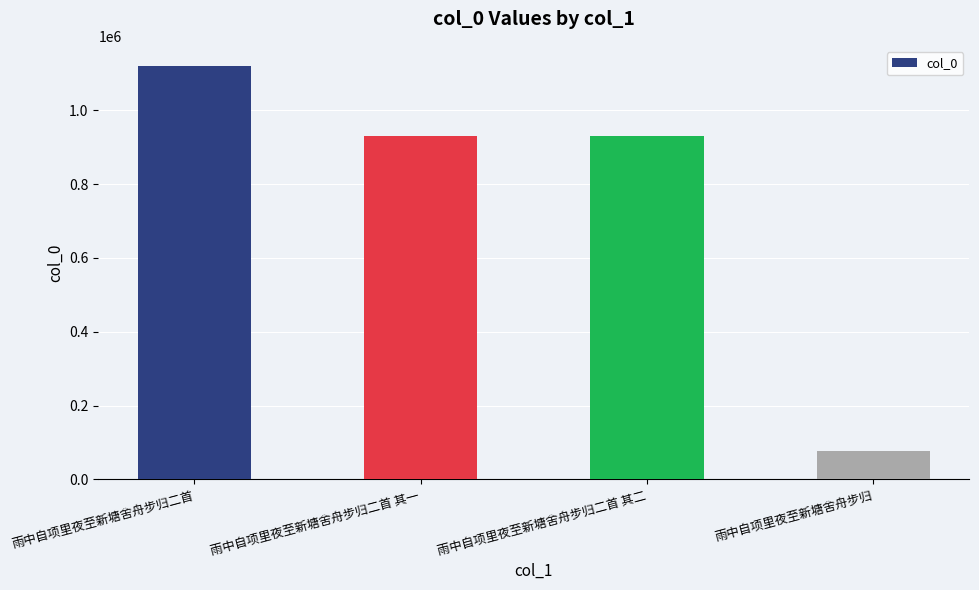

What value does the data have at 雨中自项里夜至新塘舍舟步归二首, to the nearest 100?

1118300